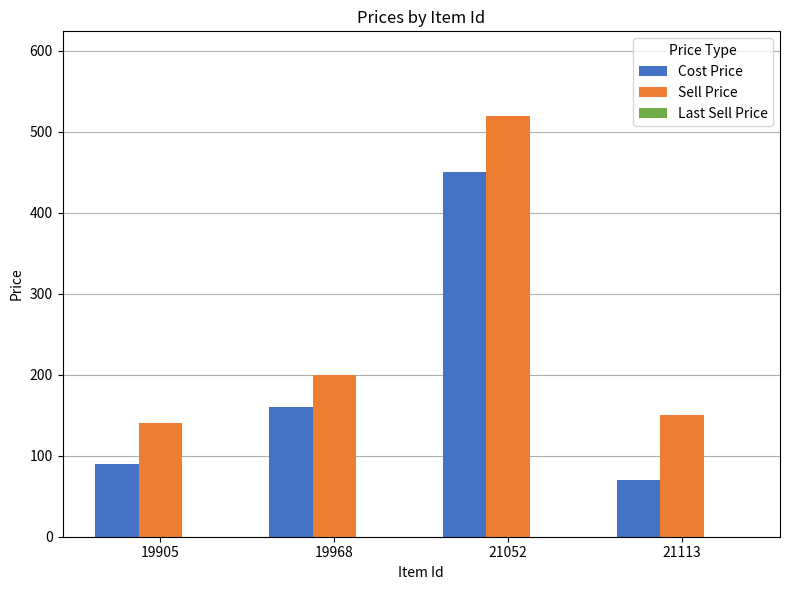

What is the difference between the highest and lowest values at 21113?

80